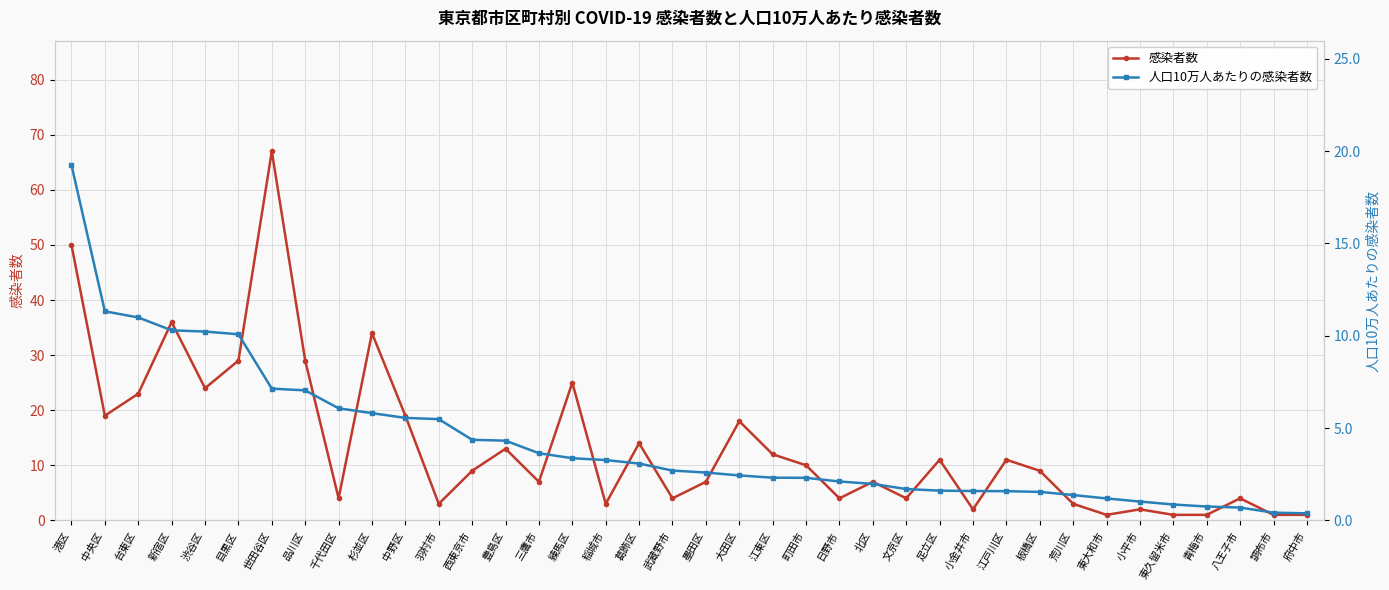

Read the 感染者数 value at 文京区.

4.0